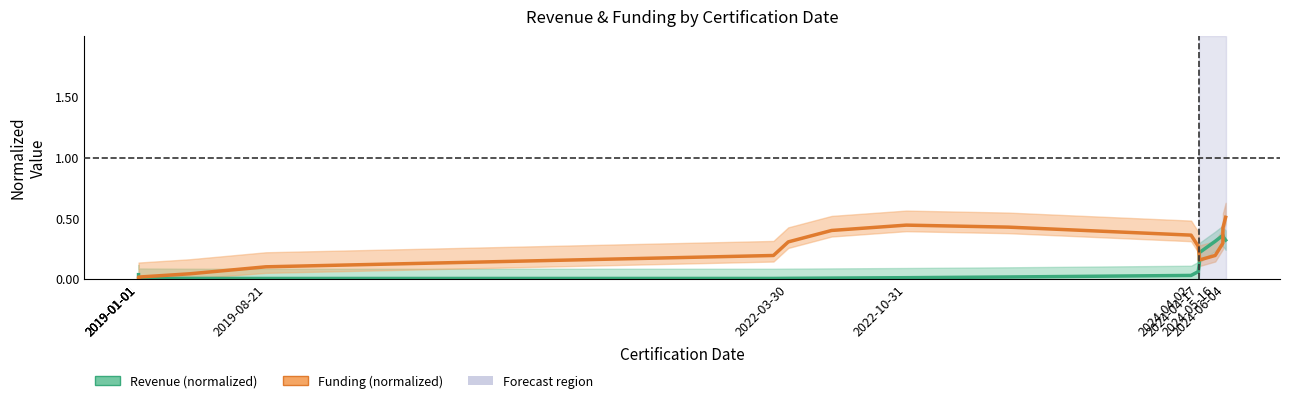

At how many categories does at least one series exceed 0?

20